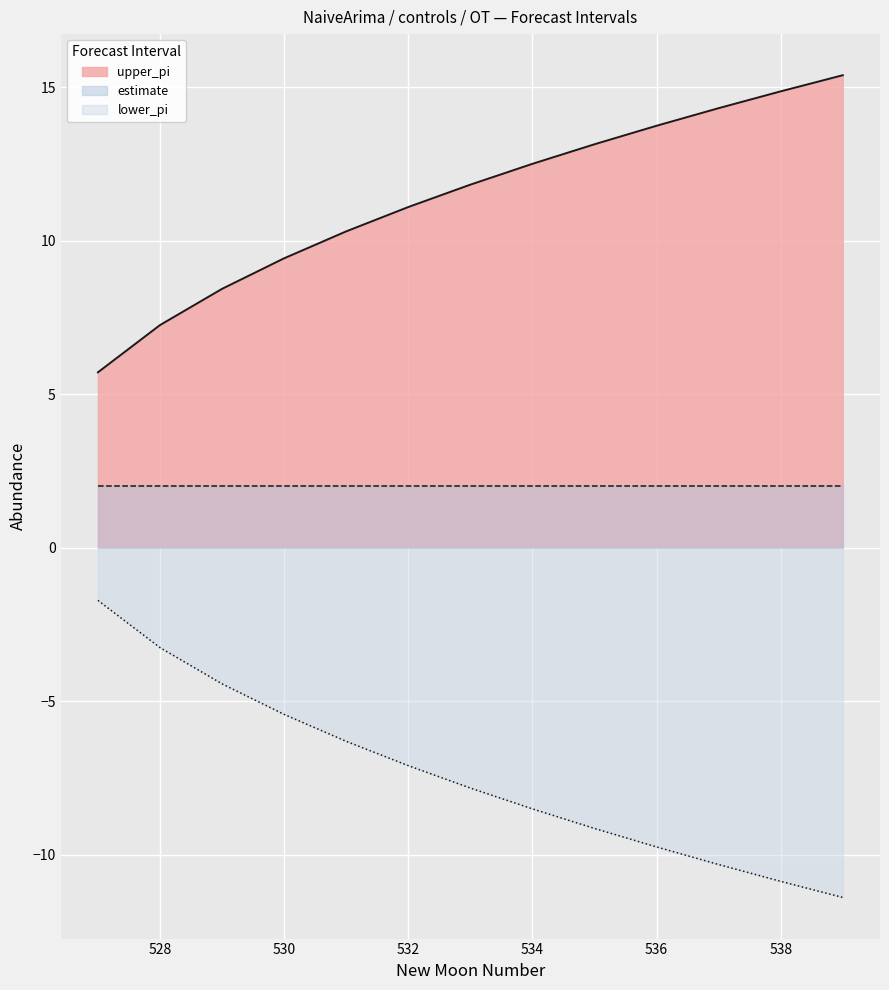

Does the chart display data point markers on the line(s)?

No